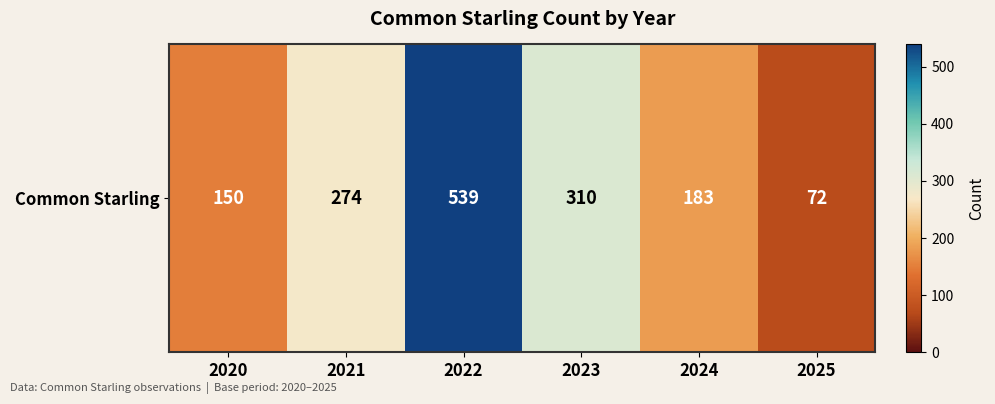

What is the smallest value displayed?

72